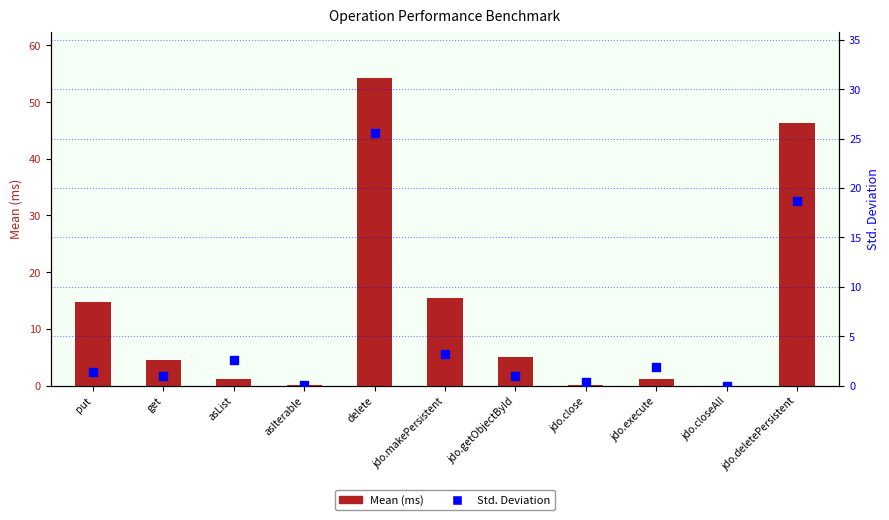

Which series has the largest Y range (max minus min)?

Mean (ms)